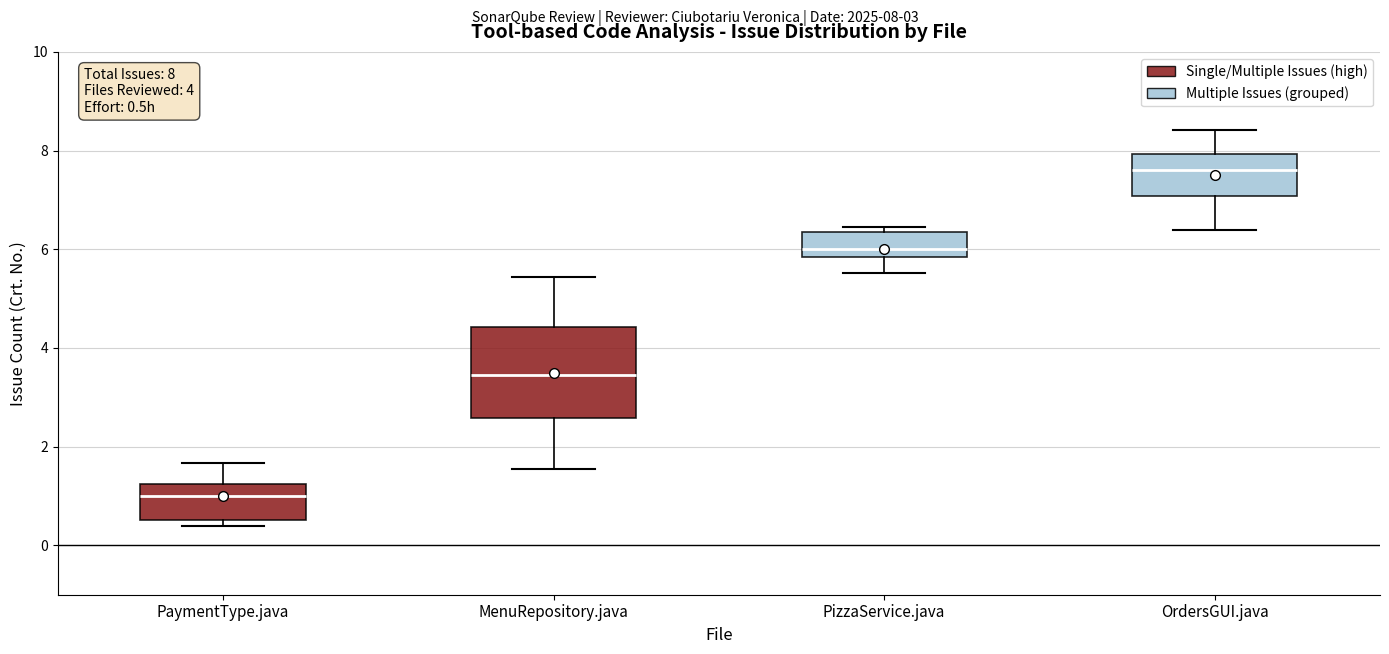

Comparing the boxes themselves (not the whiskers), which one is the tallest?

MenuRepository.java